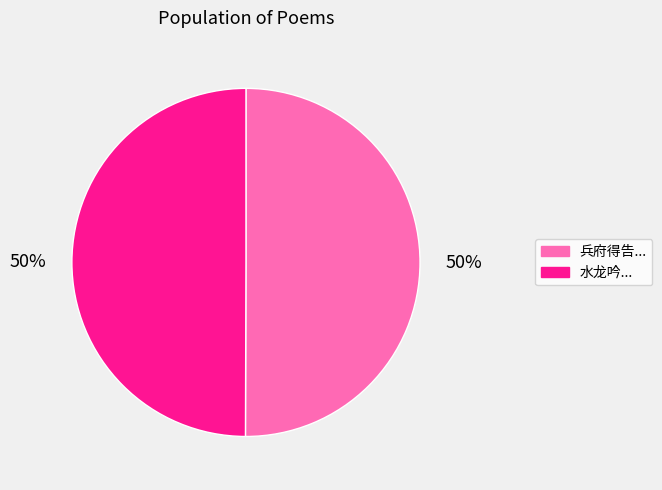

To the nearest percent, what is the average slice percentage?

50%